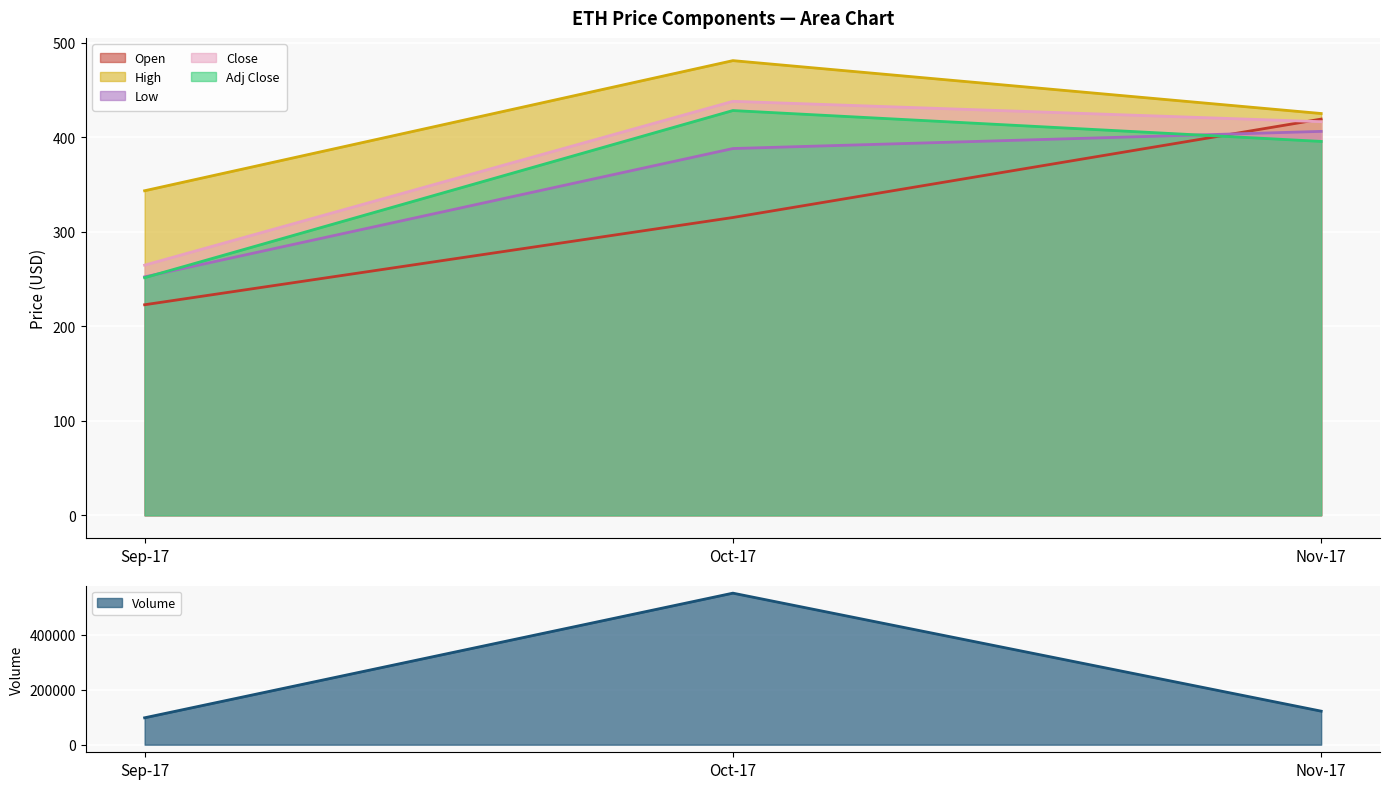

What is the difference between the maximum and second lowest values in the Open series?

104.1